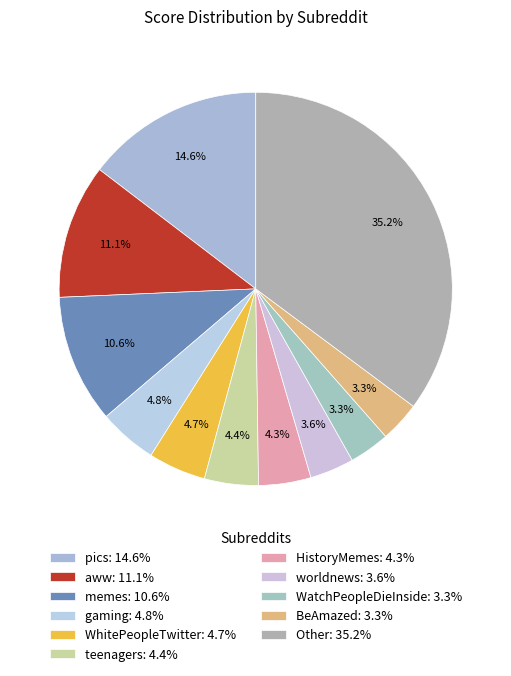

Does any single category account for the majority?

No